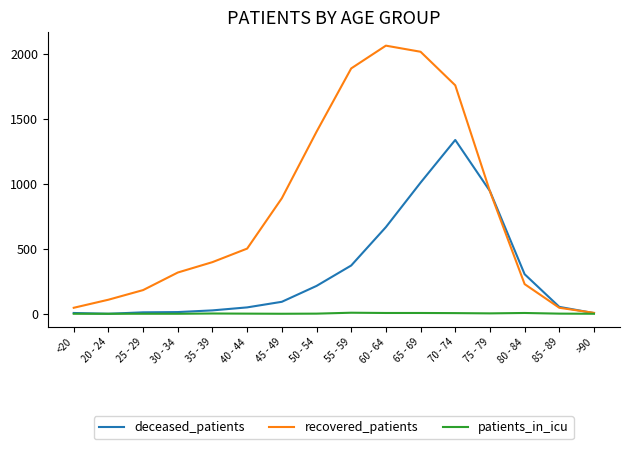

The patients_in_icu series shows 6 at 60 - 64. True or false?

True